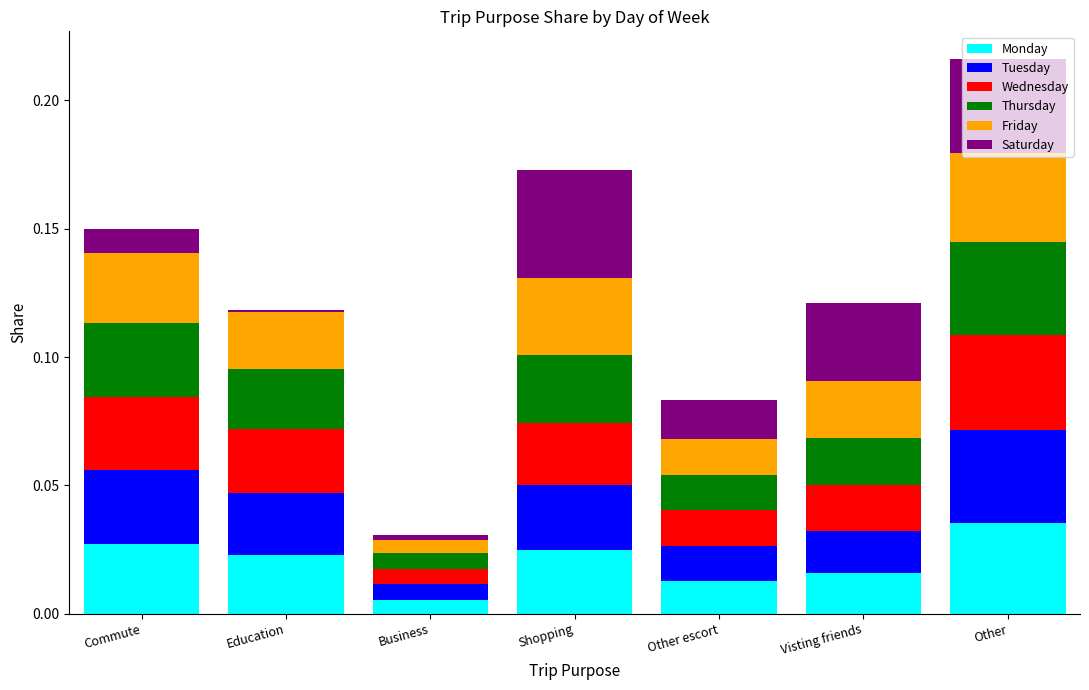

At which label does Monday reach its peak?

Other